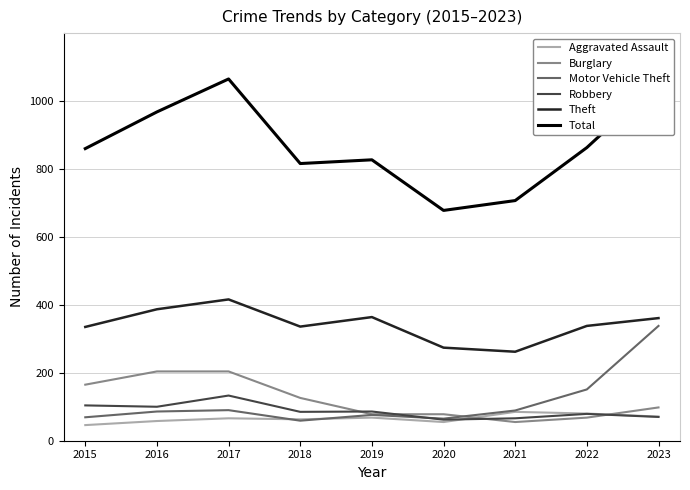

Is the value of Motor Vehicle Theft at 2019 greater than the value of Total at 2020?

No